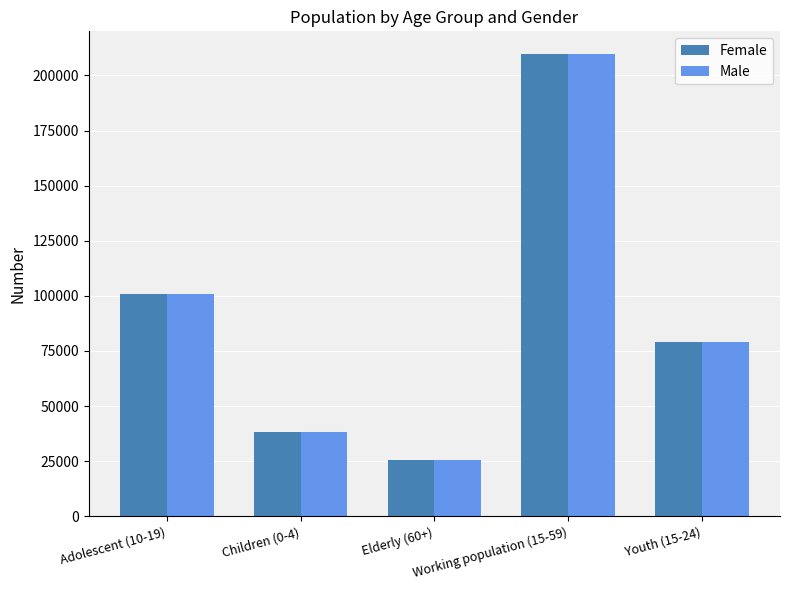

What is the smallest value displayed?

25706